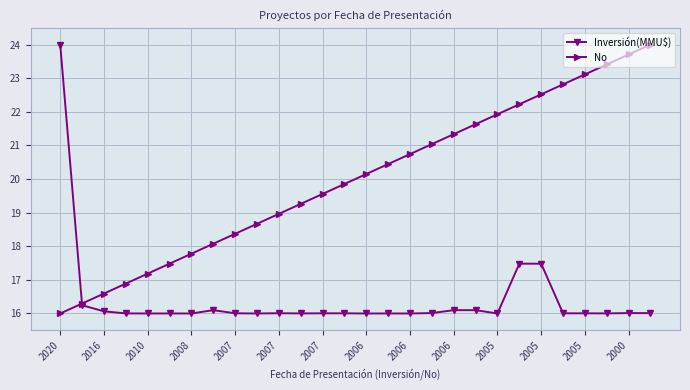

What is the maximum value for No?

24.0